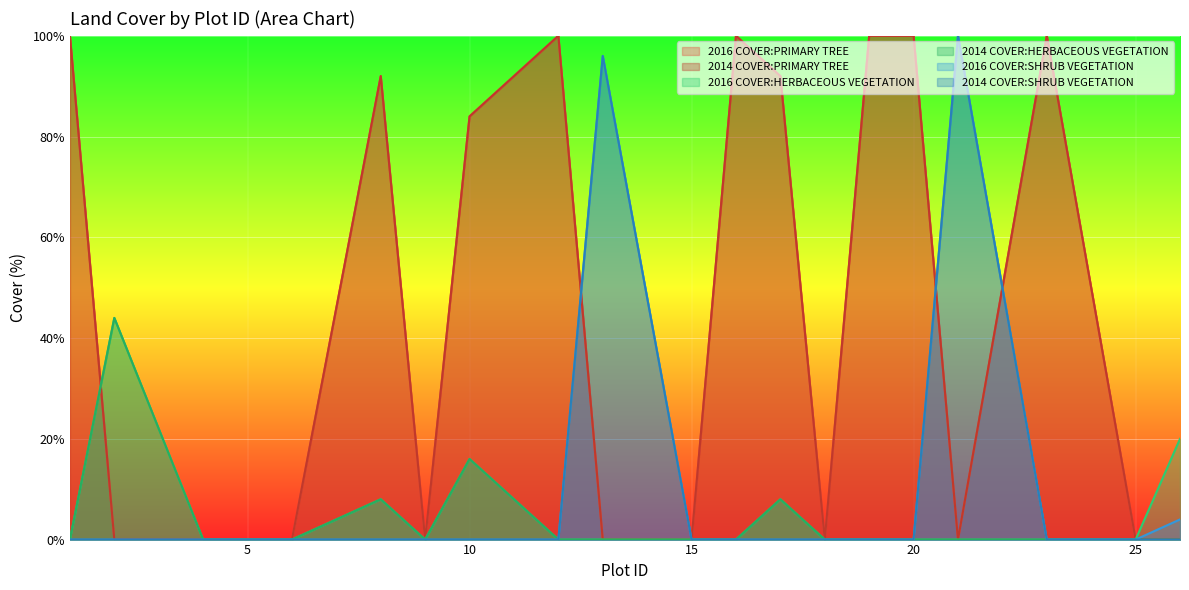

What is the difference between the maximum and minimum values in the 2016 COVER:PRIMARY TREE series?

100